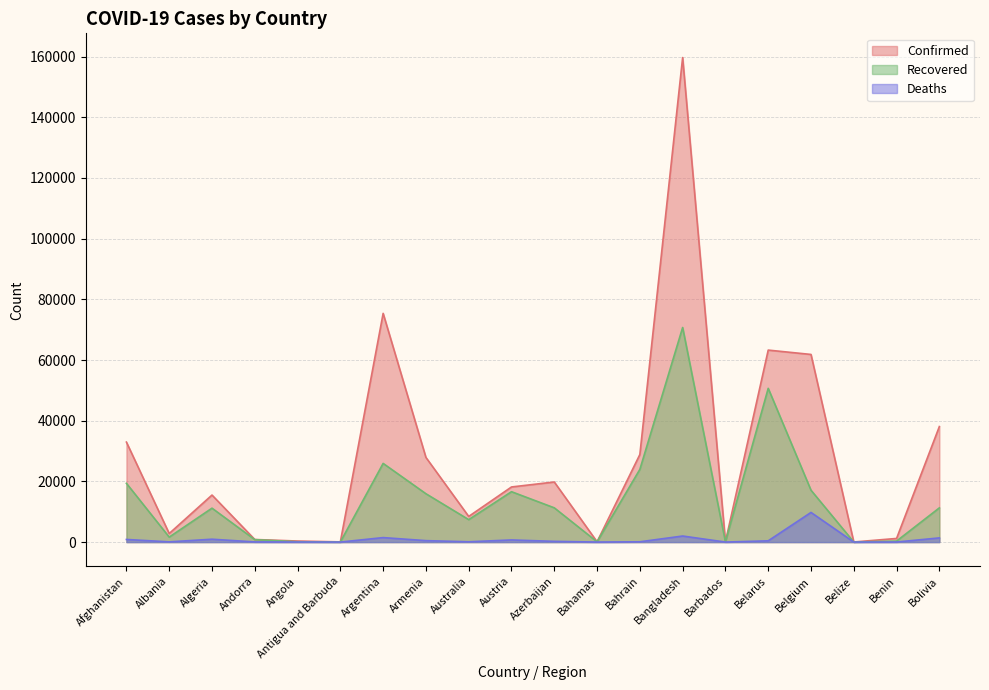

At Australia, list the series in order from largest to smallest.

Confirmed, Recovered, Deaths